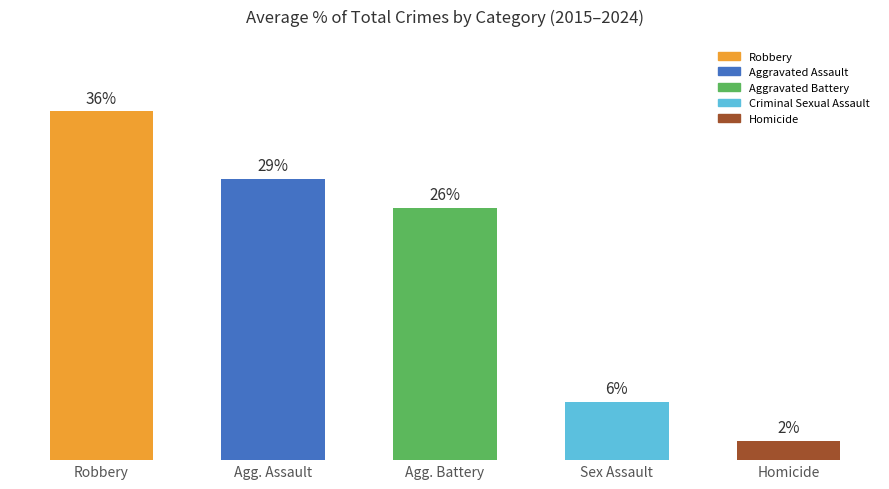

Are the bars horizontal?

No